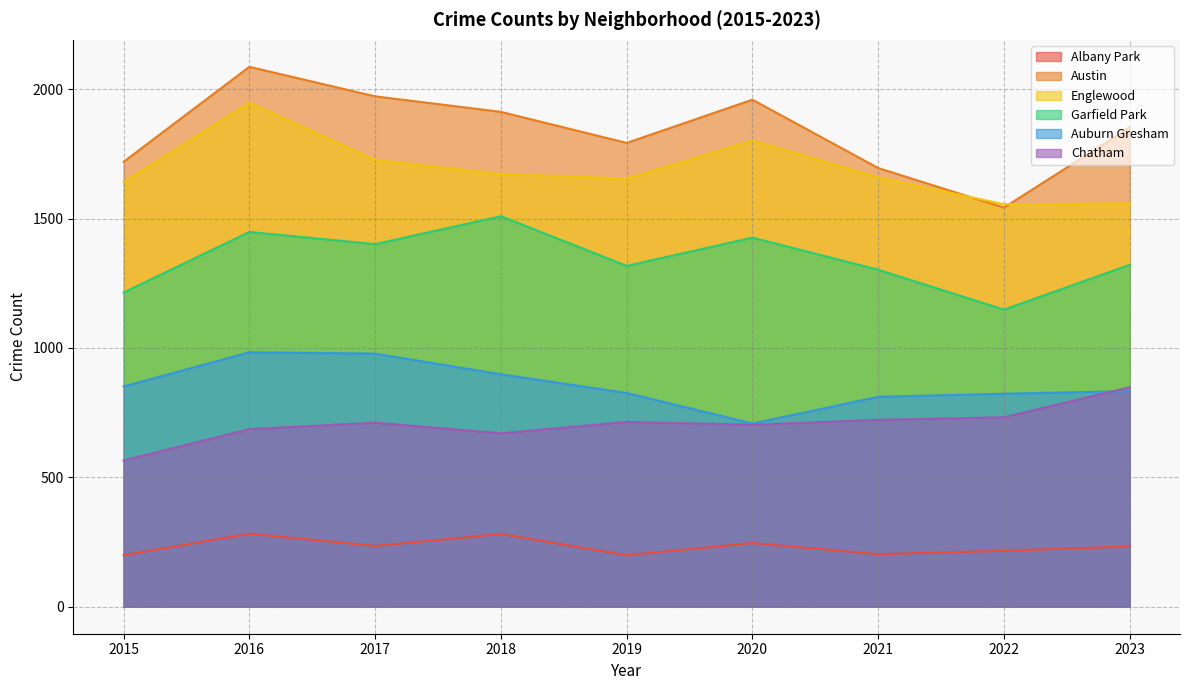

What is the sum of all Englewood values?

15214